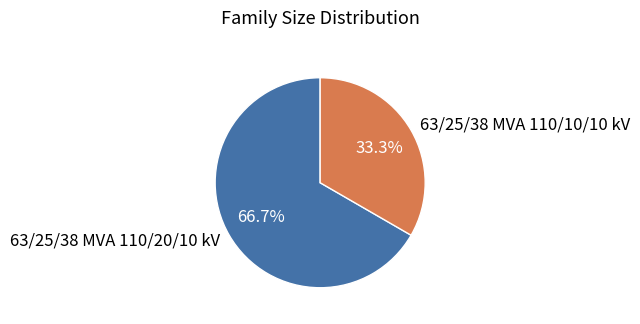

Which category has the biggest portion of the pie?

63/25/38 MVA 110/20/10 kV